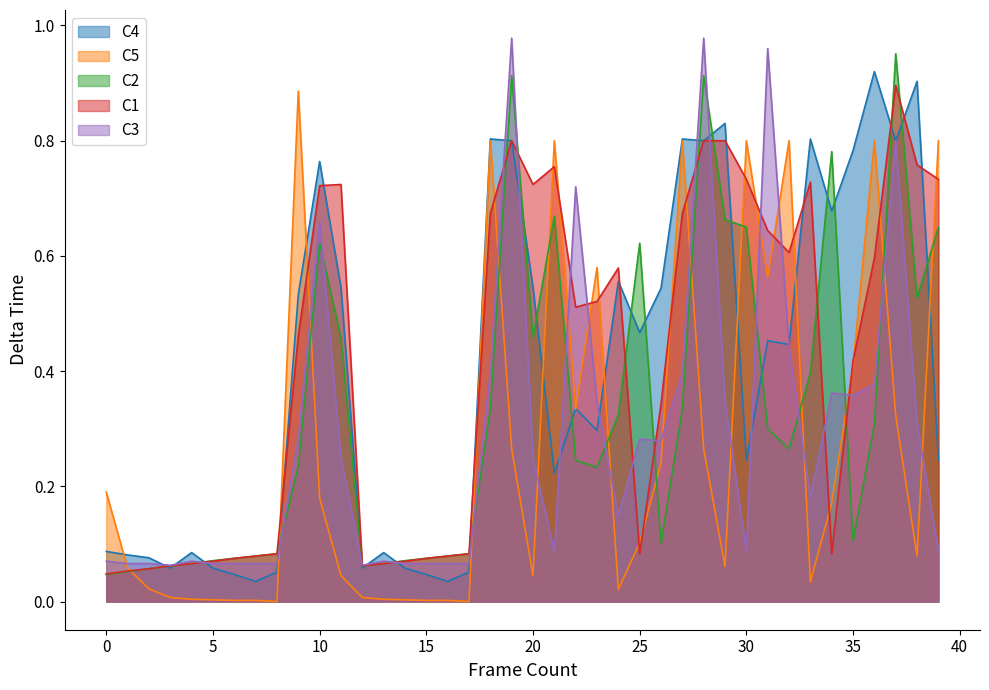

What is the label of the 1st point from the right?

39